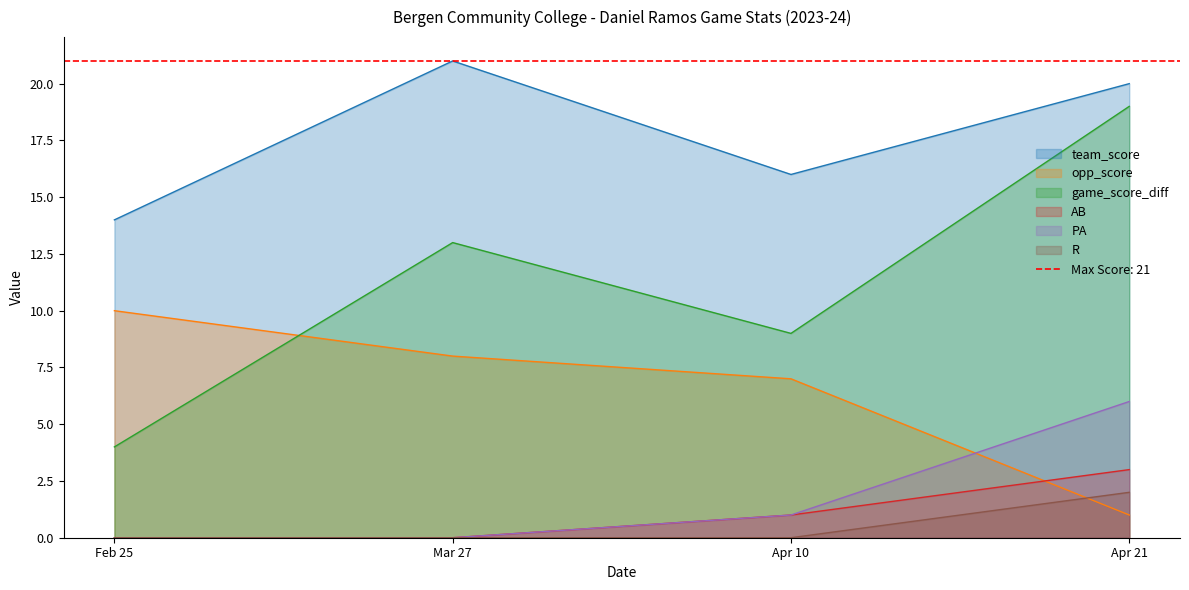

Is it true that PA equals 6 at Apr 21?

True